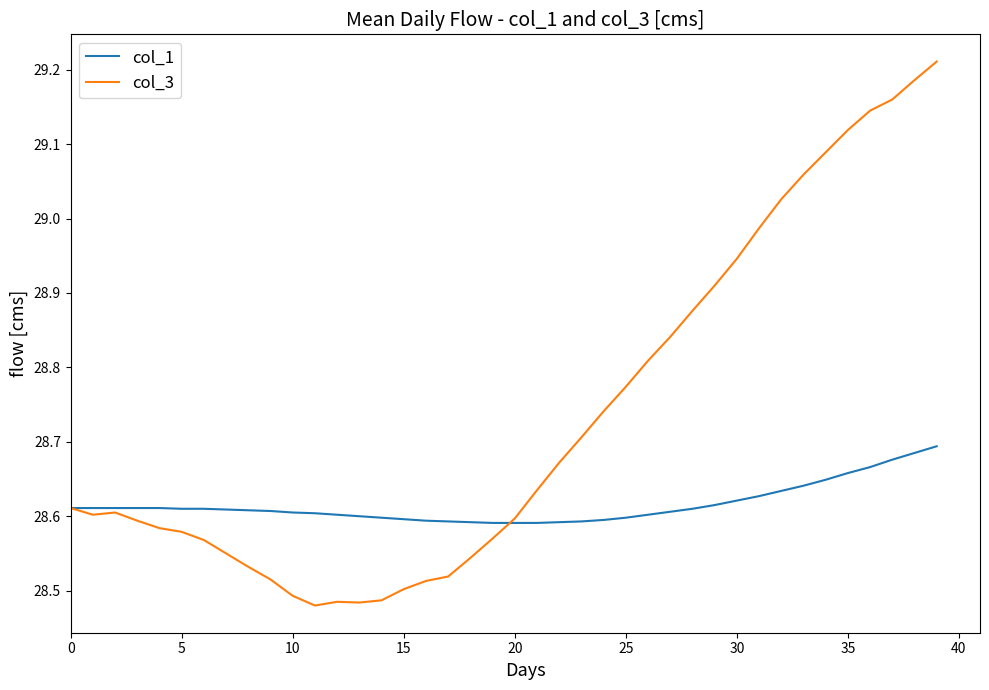

Which series has the largest total across all categories?

col_3